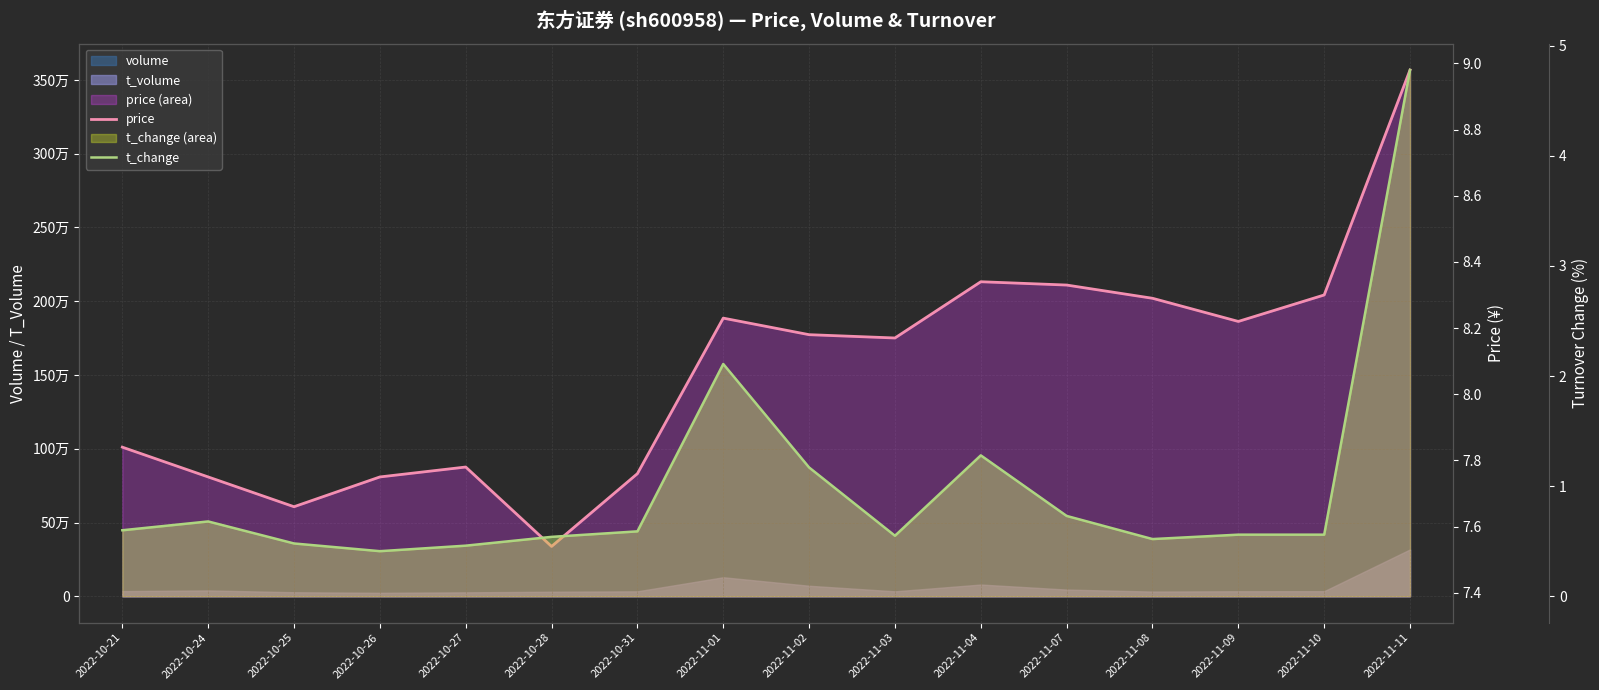

What is the maximum value for t_change?

4.8